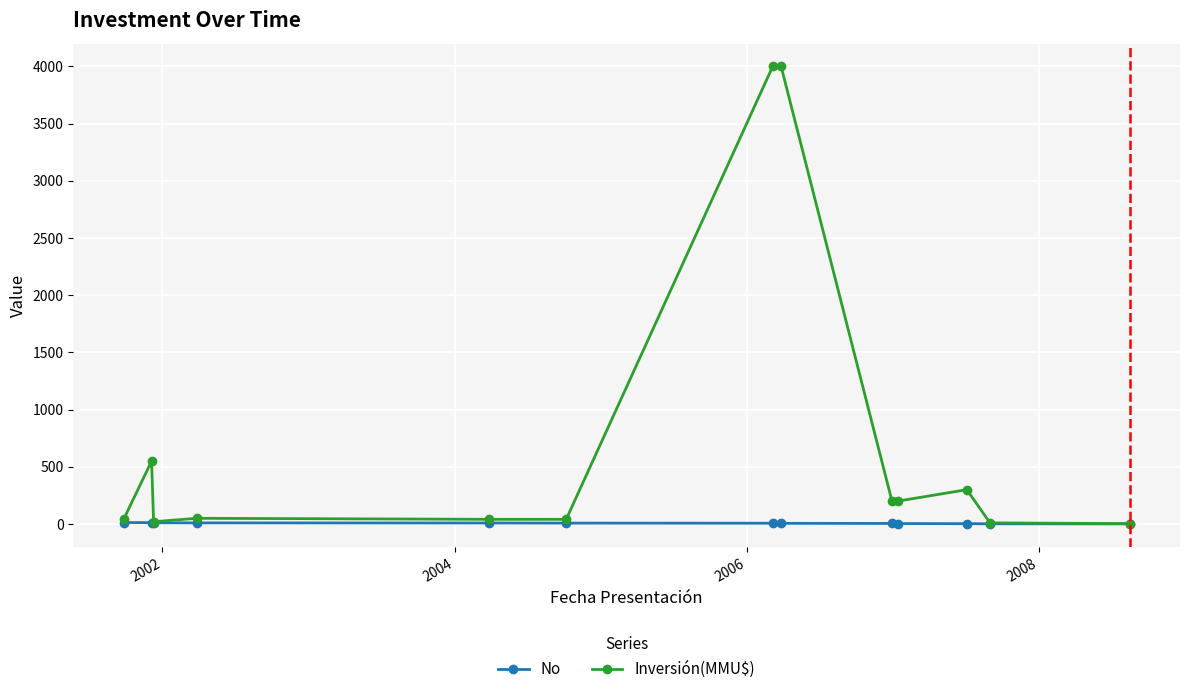

True or false: Inversión(MMU$) has more than 1 interior local peaks.

True